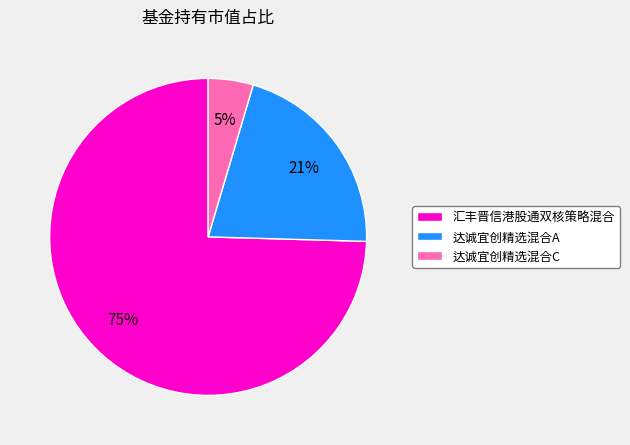

To the nearest percent, what is the average slice percentage?

33%